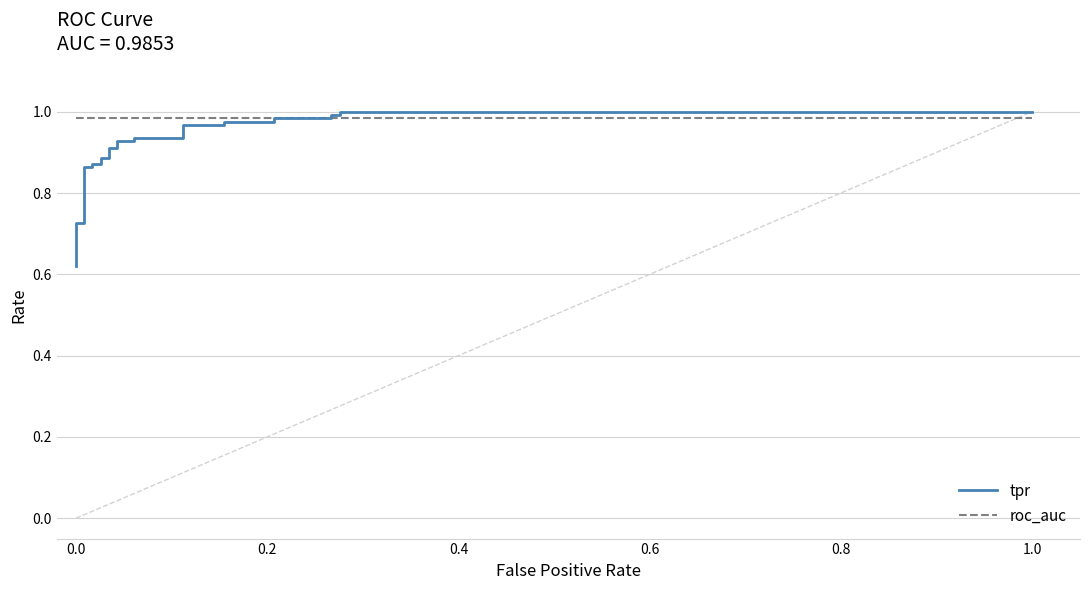

After their last crossing, which series has the higher values: roc_auc or tpr?

tpr